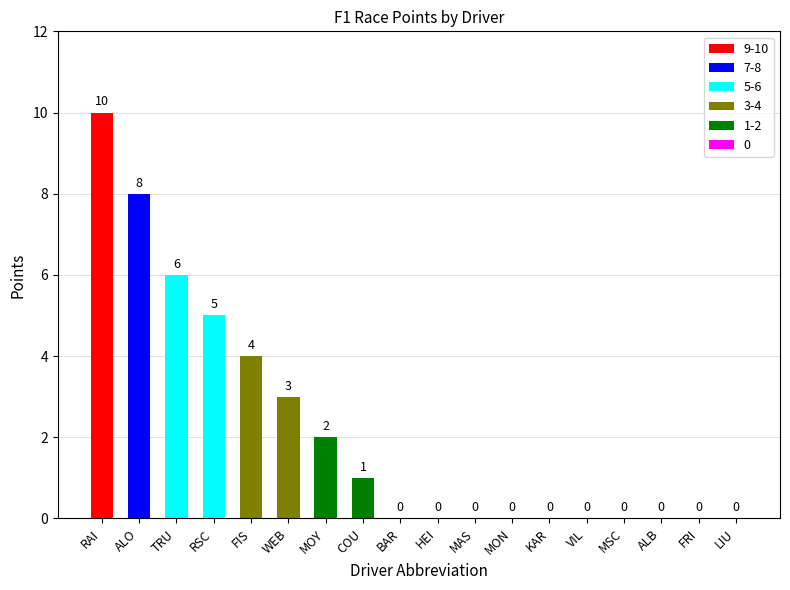

Reading right to left, transcribe all the data shown in this chart.

0	0	0	0	0	0	0	0	0	0	1	2	3	4	5	6	8	10